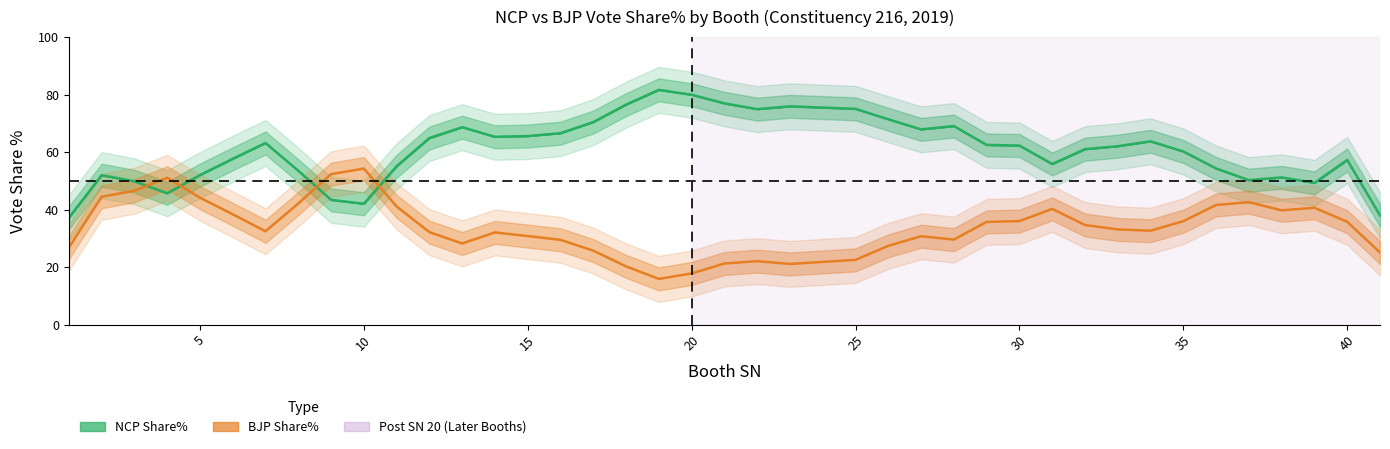

What is the maximum value shown in the chart?

81.6